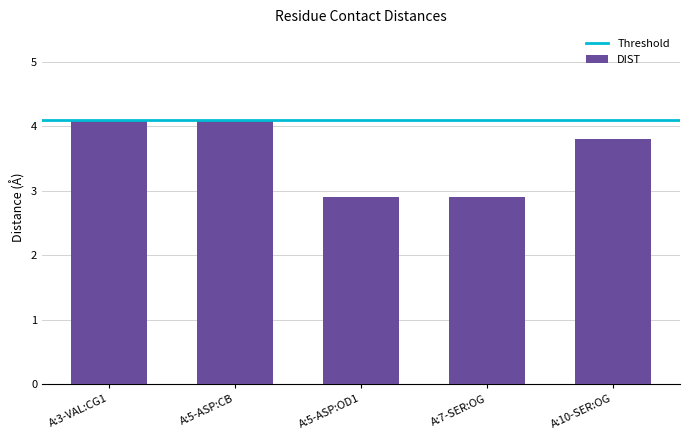

Reading right to left, transcribe all the data shown in this chart.

A:10-SER:OG=3.8	A:7-SER:OG=2.9	A:5-ASP:OD1=2.9	A:5-ASP:CB=4.1	A:3-VAL:CG1=4.1